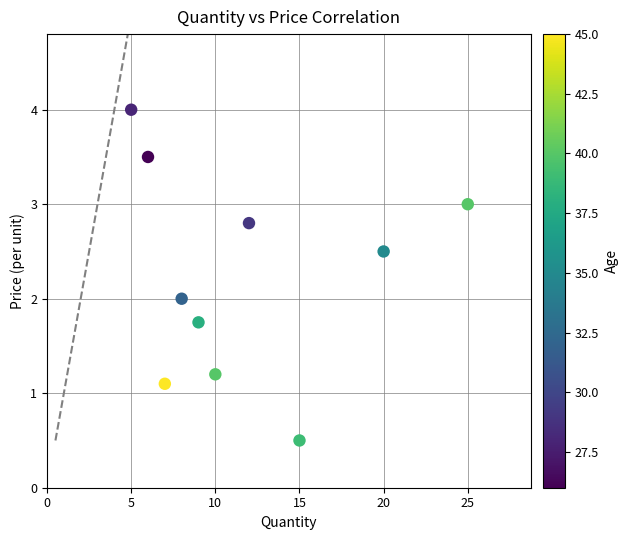

What is the average X value?

11.7